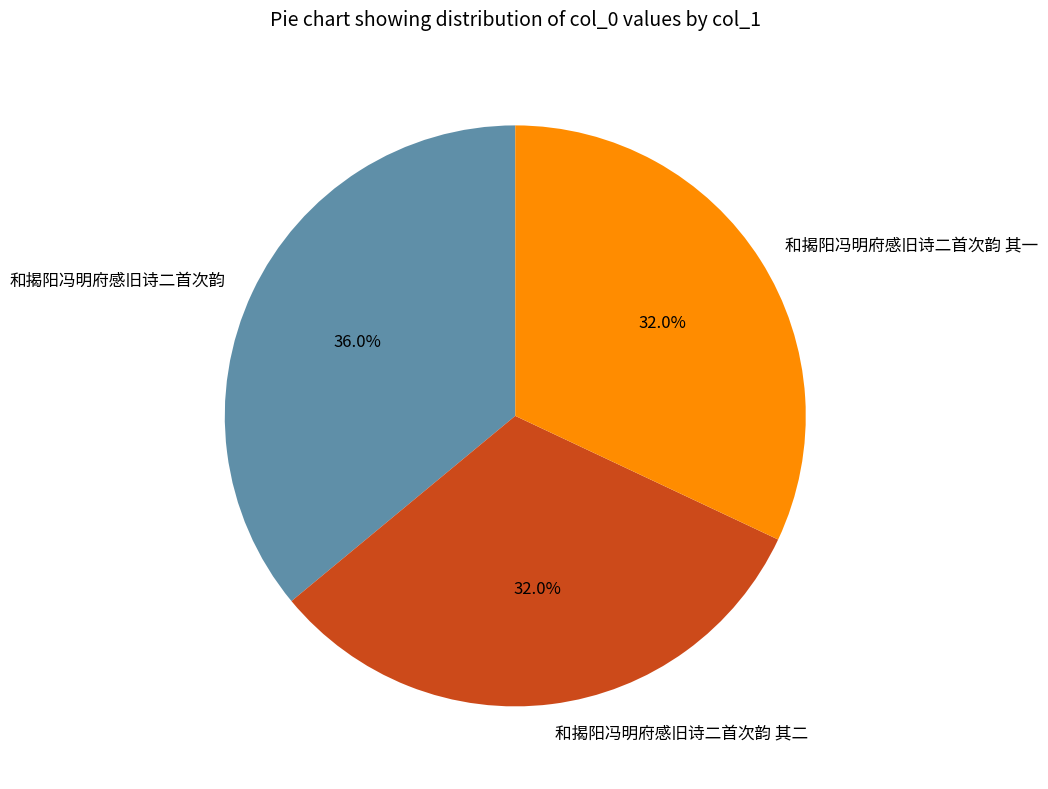

Between 和揭阳冯明府感旧诗二首次韵 其二 and 和揭阳冯明府感旧诗二首次韵, which is larger?

和揭阳冯明府感旧诗二首次韵